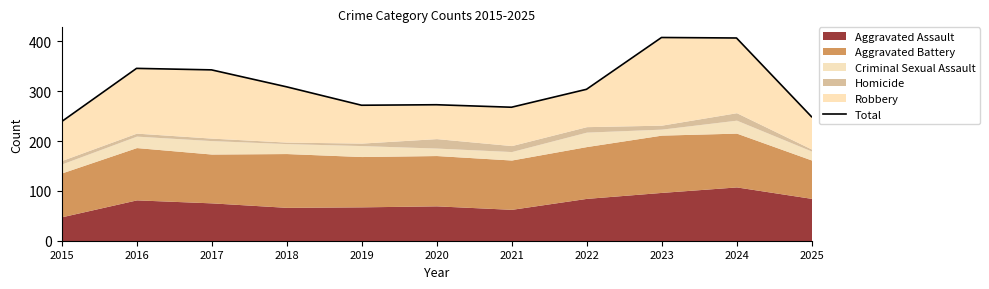

How many points are lower than both their immediate neighbors (excluding endpoints)?

2